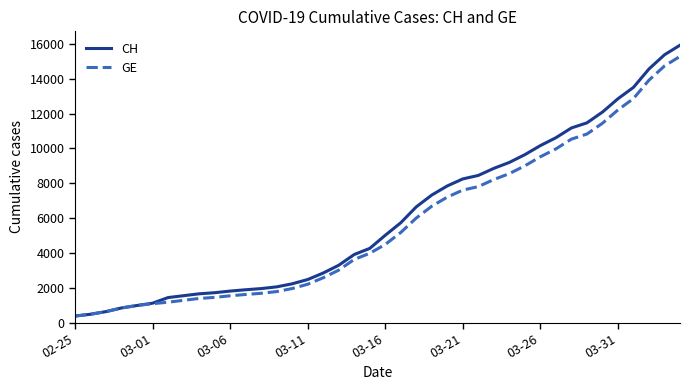

What are all the series names shown in the legend?

CH, GE